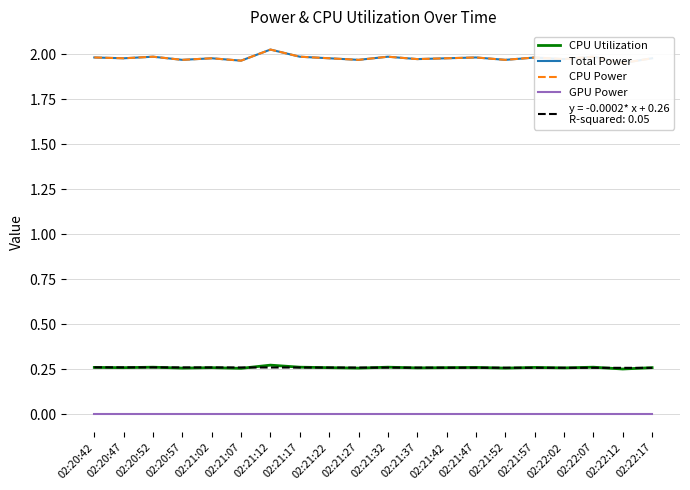

Reading left to right, list all the values displayed in this chart.

CPU Utilization: 0.3	0.3	0.3	0.3	0.3	0.3	0.3	0.3	0.3	0.3	0.3	0.3	0.3	0.3	0.3	0.3	0.3	0.3	0.3	0.3
Total Power: 2.0	2.0	2.0	2.0	2.0	2.0	2.0	2.0	2.0	2.0	2.0	2.0	2.0	2.0	2.0	2.0	2.0	2.0	2.0	2.0
CPU Power: 2.0	2.0	2.0	2.0	2.0	2.0	2.0	2.0	2.0	2.0	2.0	2.0	2.0	2.0	2.0	2.0	2.0	2.0	2.0	2.0
GPU Power: 0.0	0.0	0.0	0.0	0.0	0.0	0.0	0.0	0.0	0.0	0.0	0.0	0.0	0.0	0.0	0.0	0.0	0.0	0.0	0.0